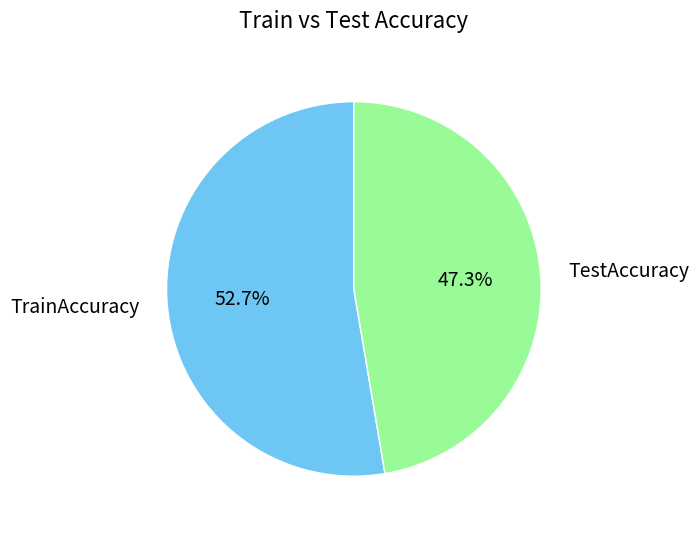

What percentage is the TrainAccuracy slice, to the nearest percent?

53%